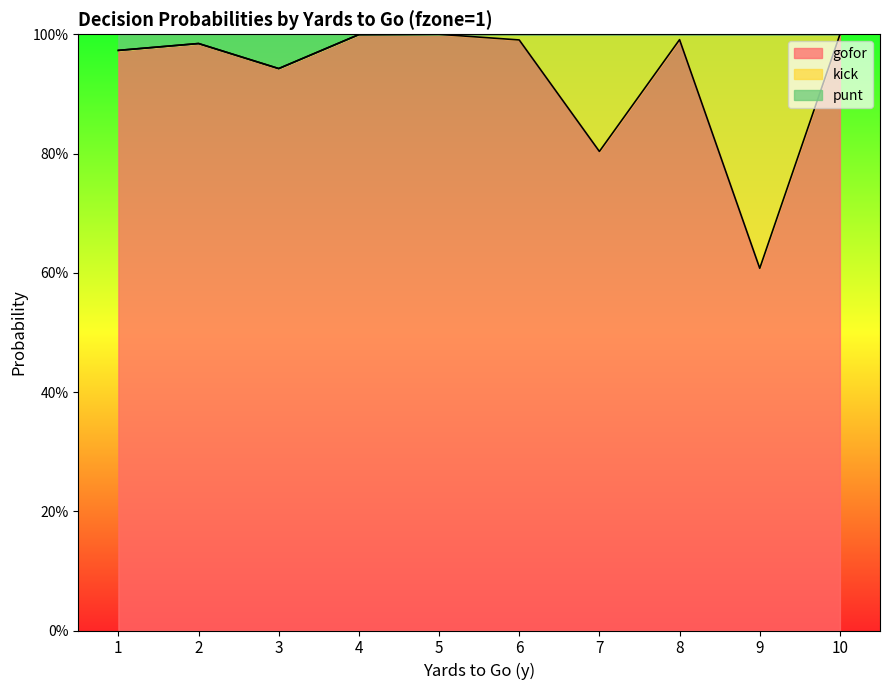

In gofor, how many points are lower than both neighbors (excluding endpoints)?

3